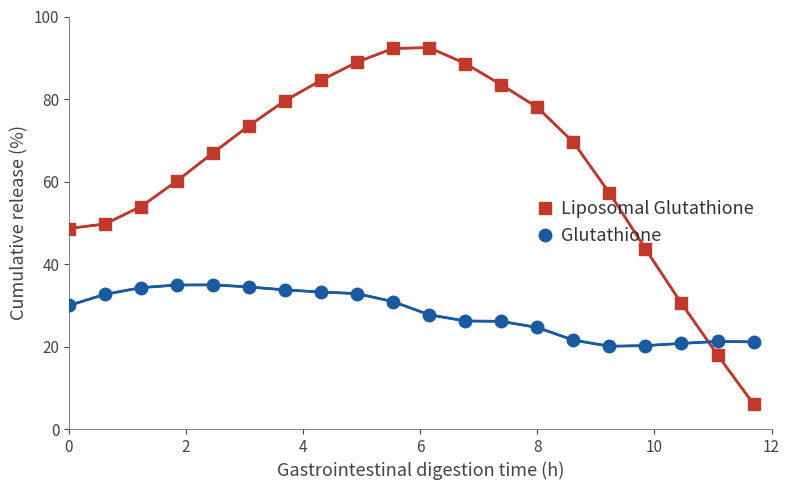

What is the sum of all Liposomal Glutathione values?

1265.7